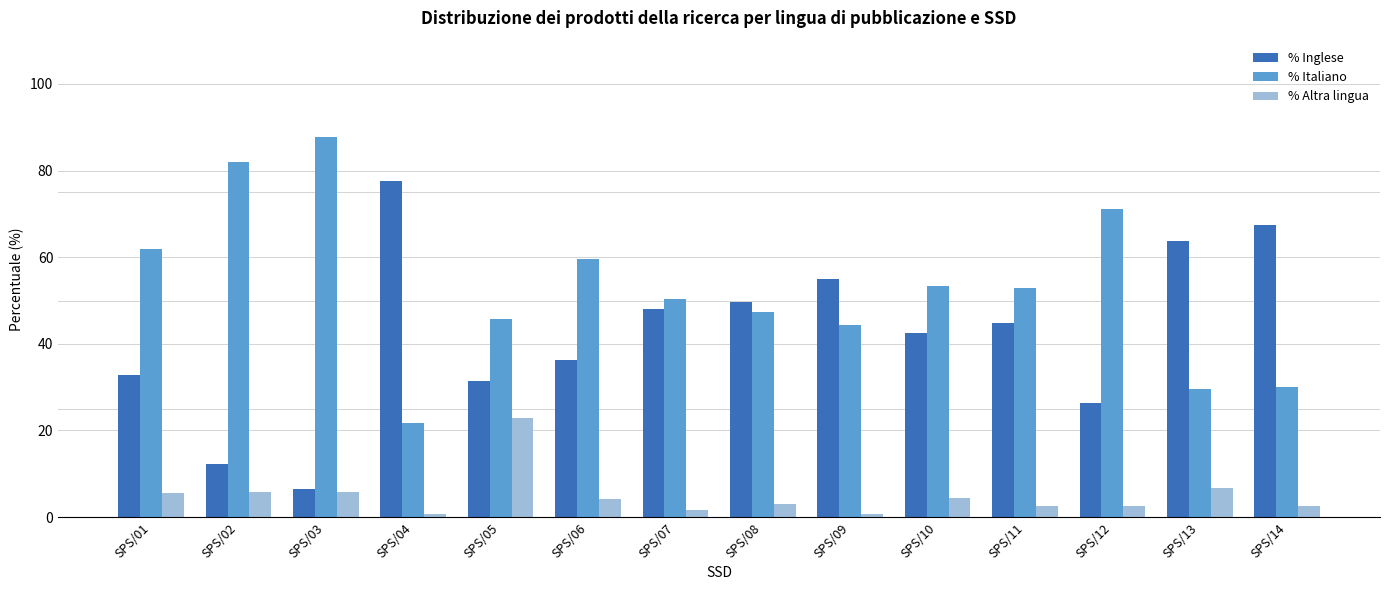

The value of % Inglese at SPS/02 is 12.2. True or false?

True